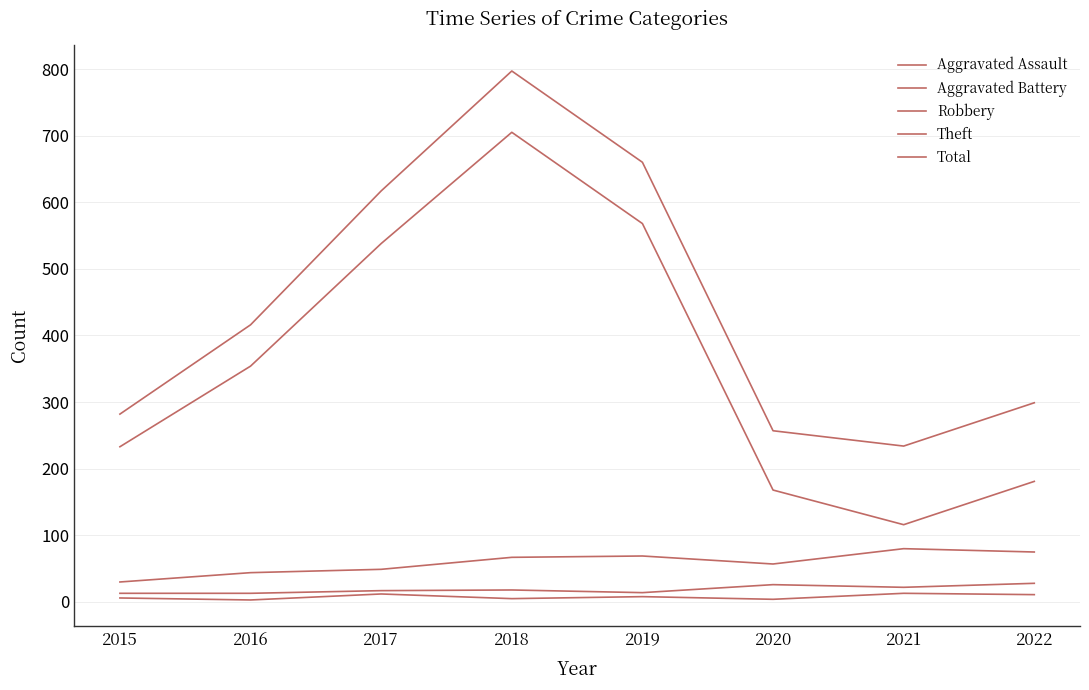

Between 2015 and 2018, which is larger?

2015